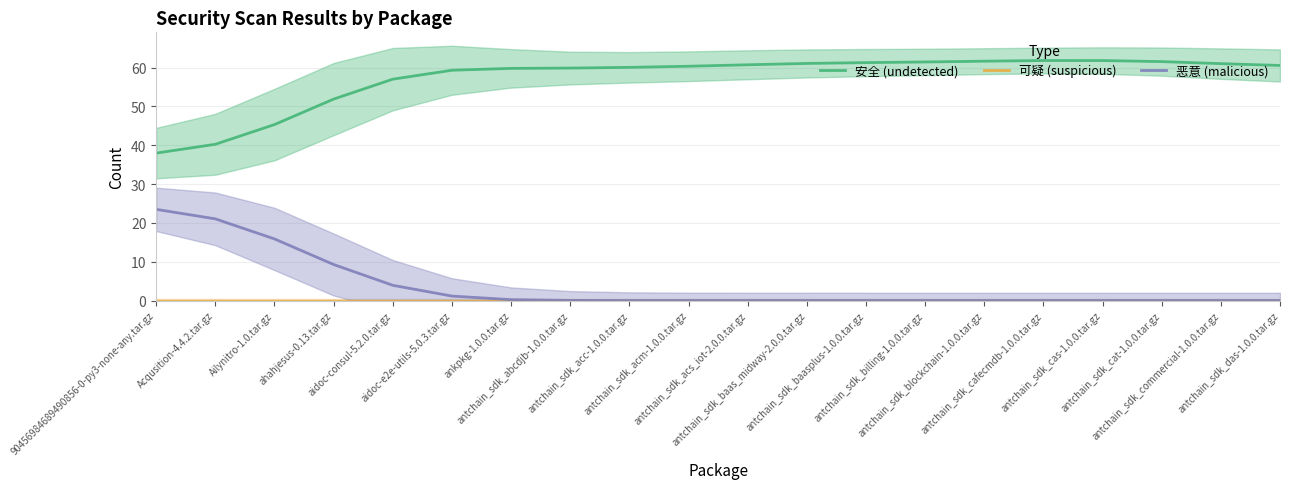

Where is 可疑 (suspicious) nearest to the value 0?

90456984689490856-0-py3-none-any.tar.gz